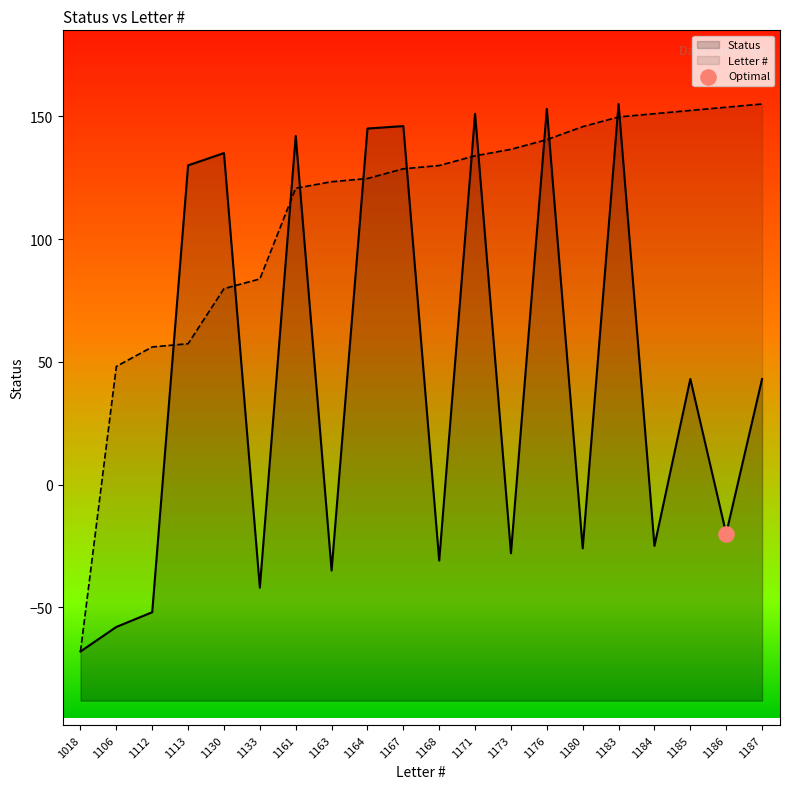

Which series has the largest total across all categories?

Letter #